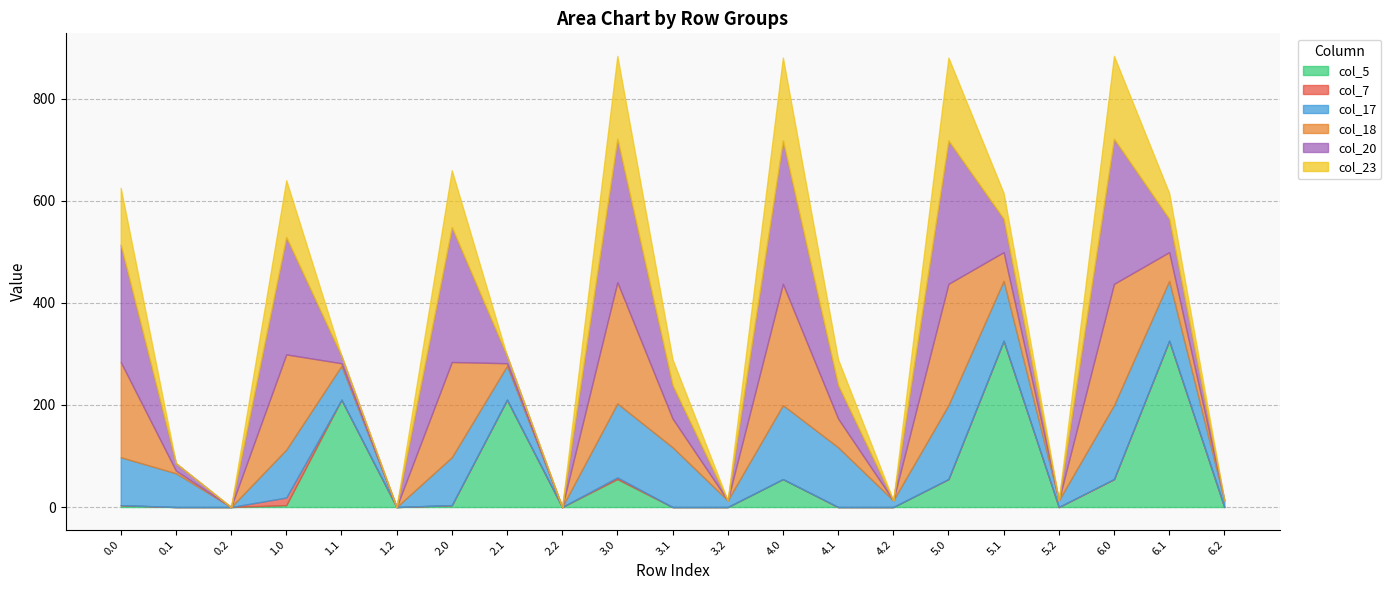

What position from the right is 4.0?

9